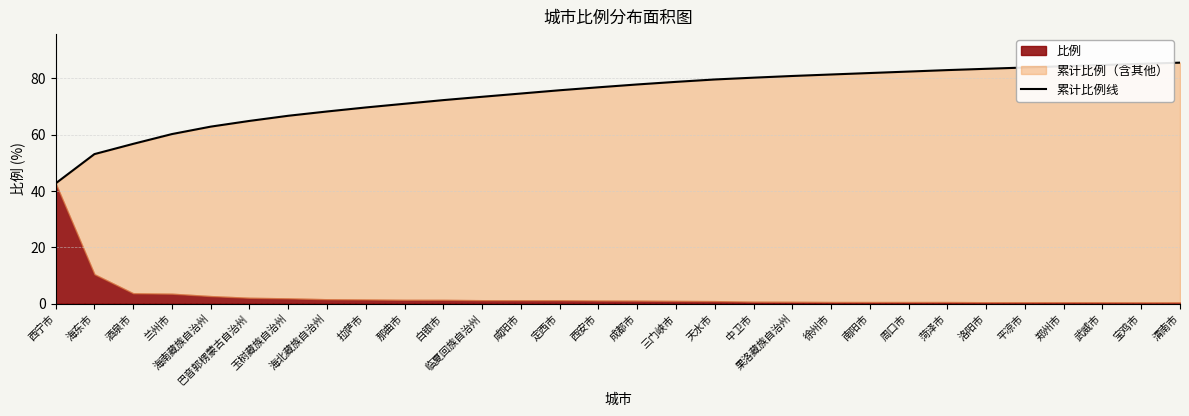

Reading right to left, list all the values displayed in this chart.

85.5	85.1	84.7	84.3	83.8	83.4	82.9	82.4	81.9	81.3	80.8	80.2	79.6	78.7	77.8	76.8	75.8	74.6	73.4	72.2	71.0	69.6	68.2	66.7	64.9	62.8	60.2	56.7	53.1	42.7